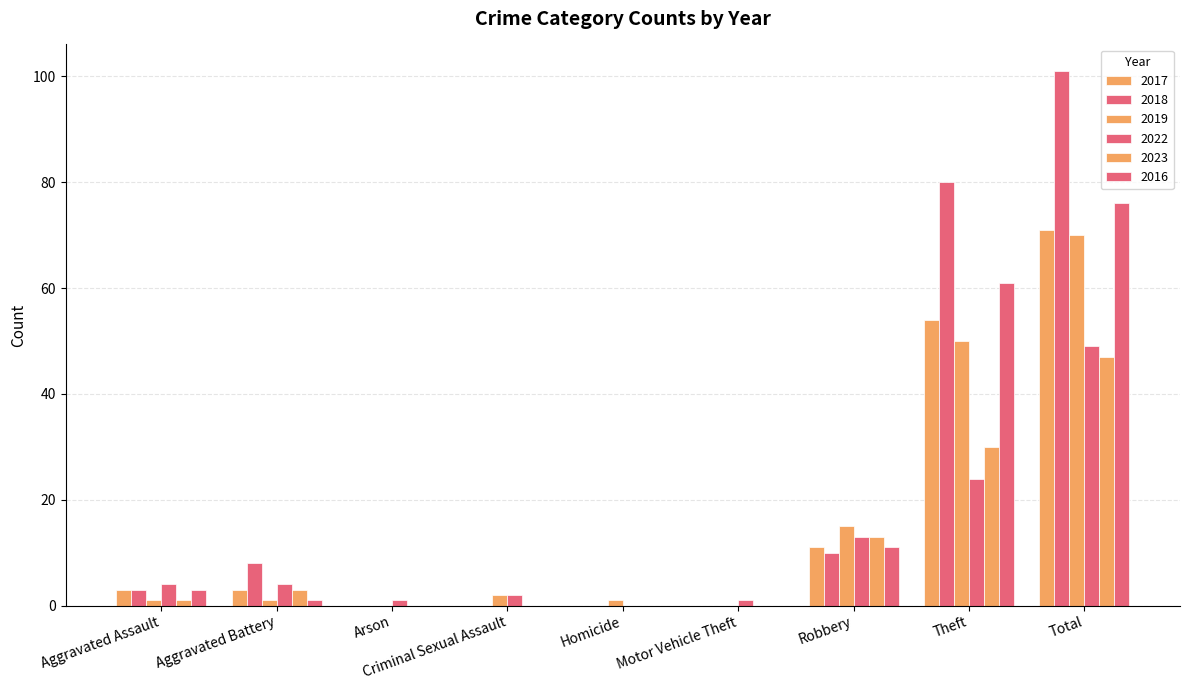

What is the sum of the 2017 values at Aggravated Assault and Theft?

57